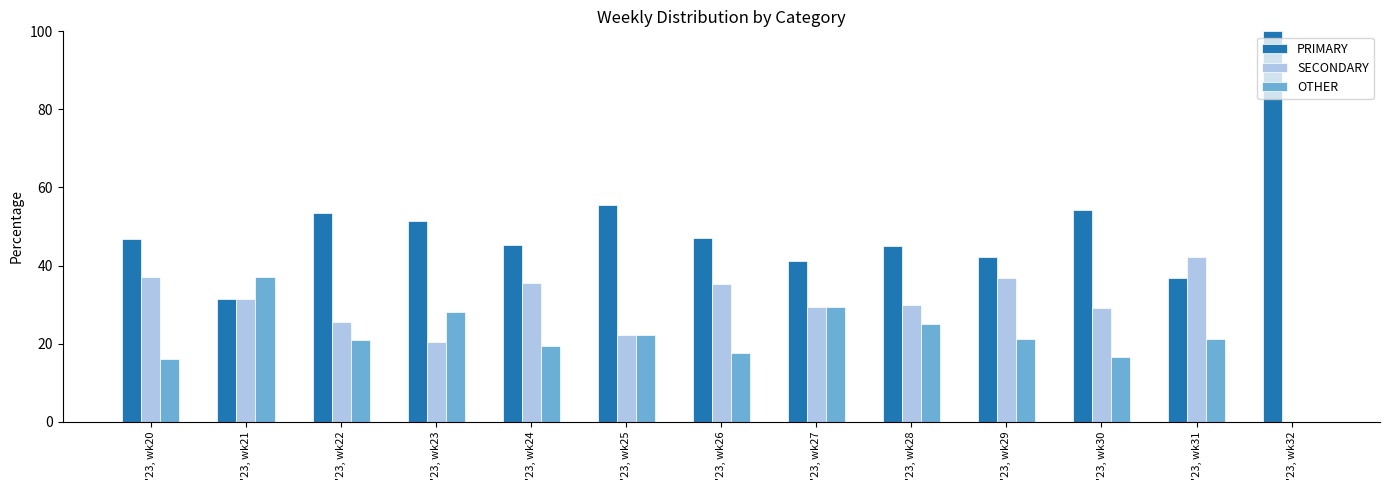

Are the bars grouped side by side (vs. stacked)?

Yes